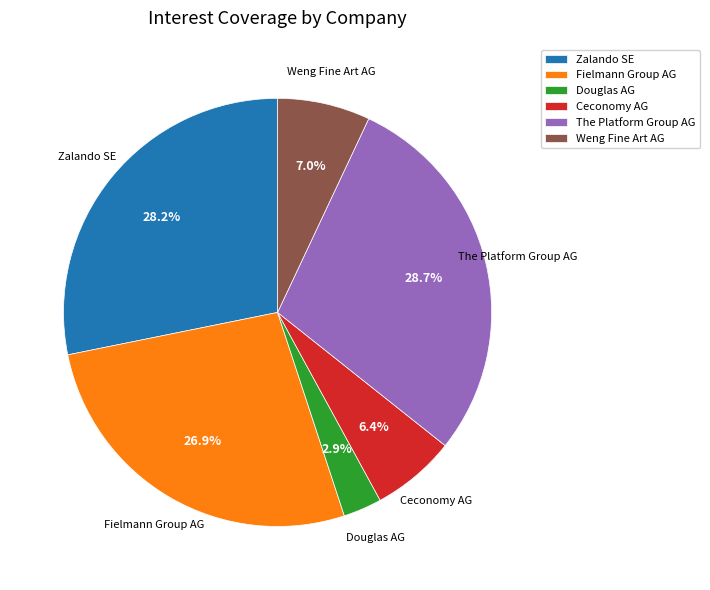

Combined, what portion of the pie is Weng Fine Art AG and Ceconomy AG?

13.4%